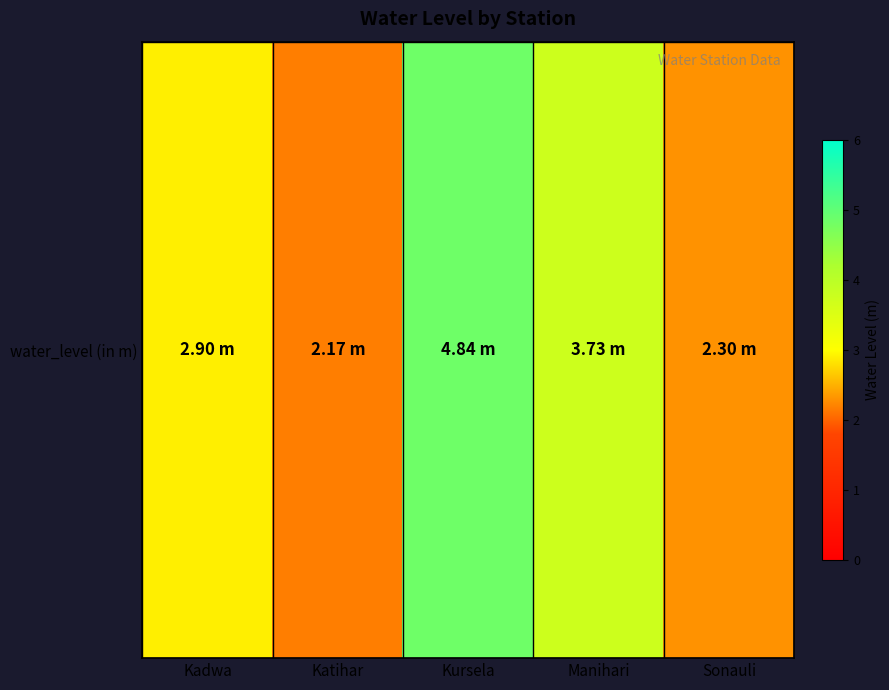

Rank the categories by value from lowest to highest.

Katihar, Sonauli, Kadwa, Manihari, Kursela